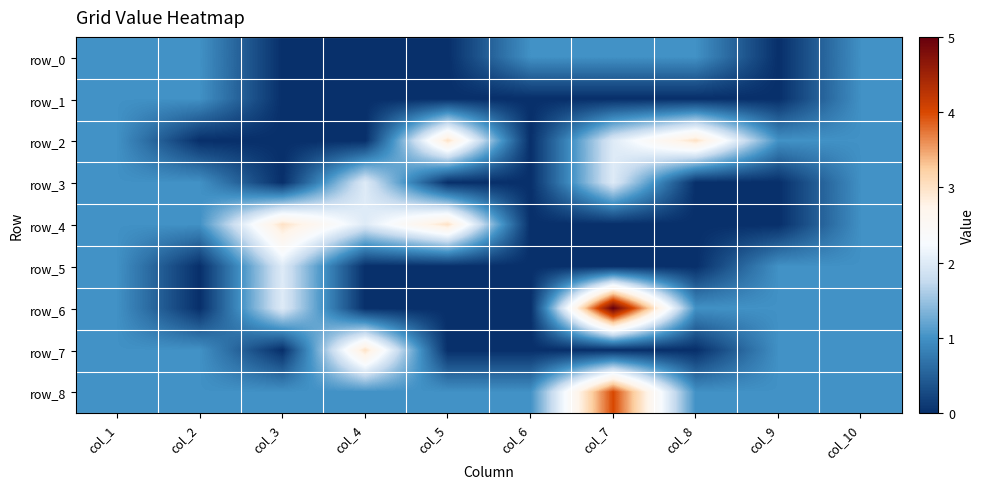

At which category does the chart reach its peak across all series?

col_7